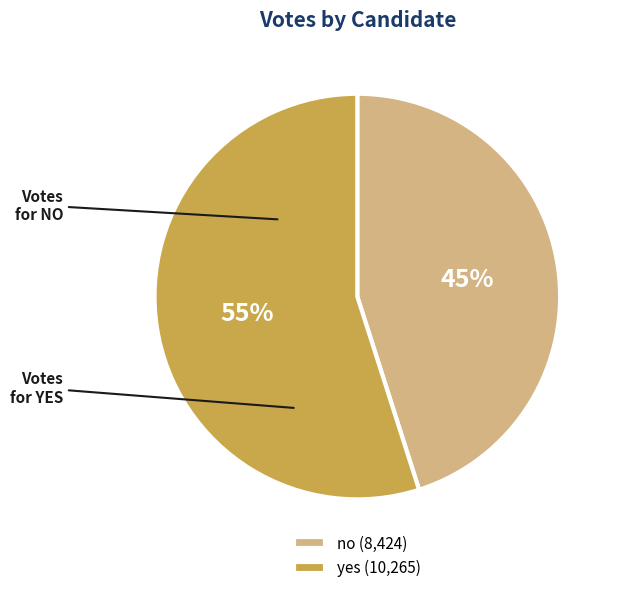

What is the ratio of the value at yes to the value at no?

1.2